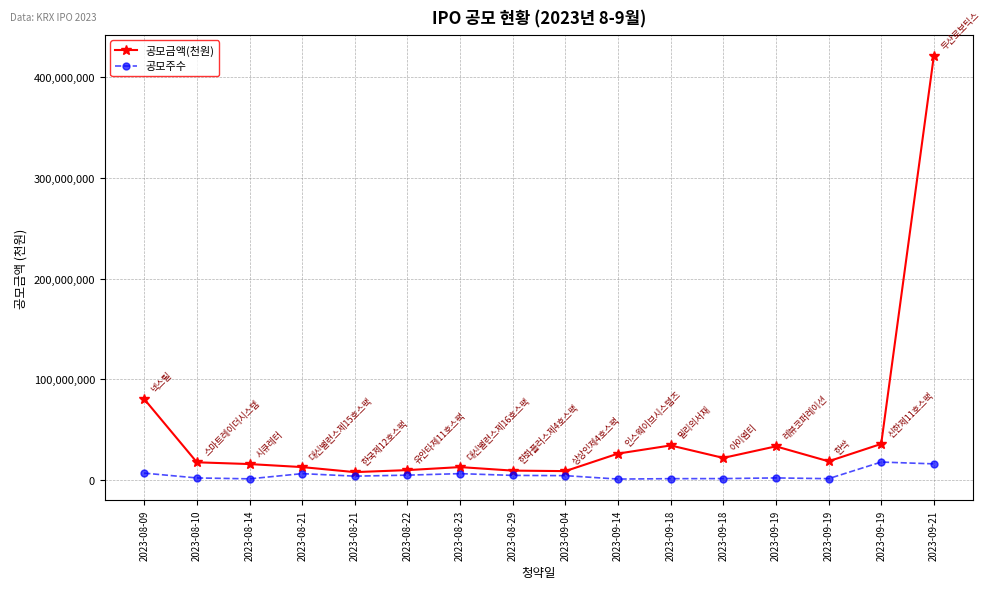

Reading left to right, what are all the values shown in this chart?

공모금액(천원): 80500000	17760000	16006620	13000000	8000000	10000000	13000000	9500000	9000000	26400000	34500000	22120000	33600000	18750000	36000000	421200000
공모주수: 7000000	2220000	1333885	6500000	4000000	5000000	6500000	4750000	4500000	1100000	1500000	1580000	2240000	1500000	18000000	16200000